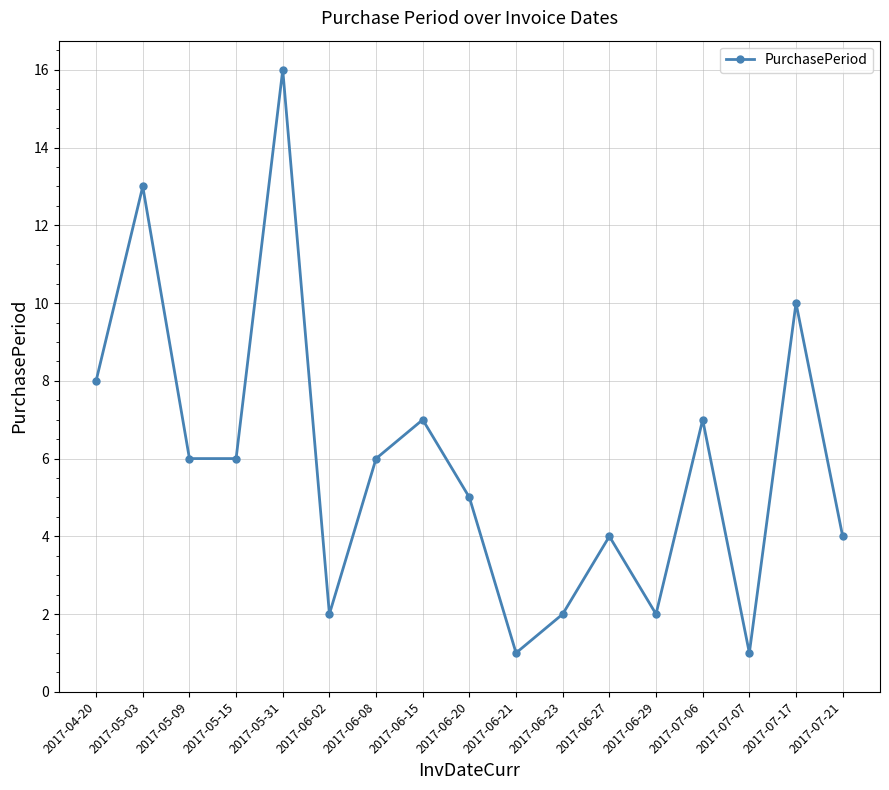

The value at 2017-07-21 is 2. True or false?

False